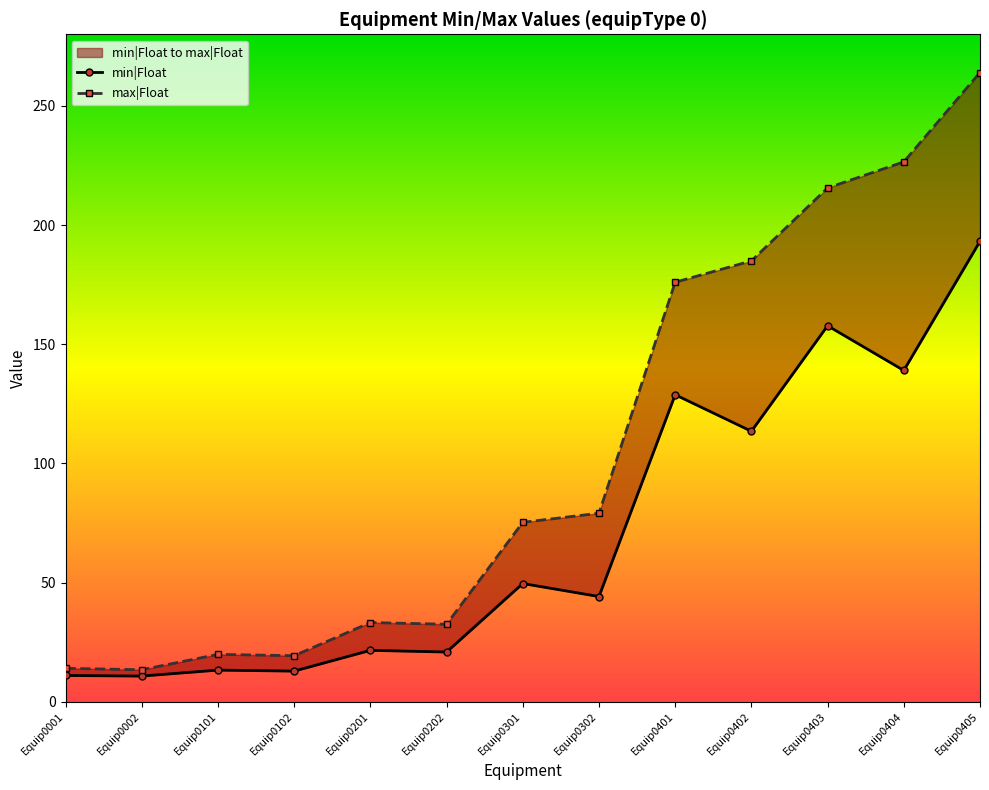

Does the chart have visible grid lines?

No